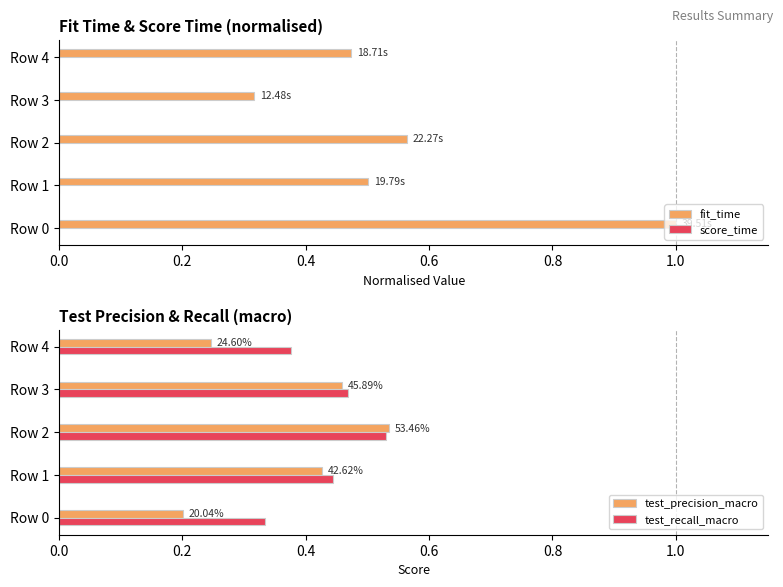

What is the difference between the maximum and minimum values in the fit_time series?

0.7